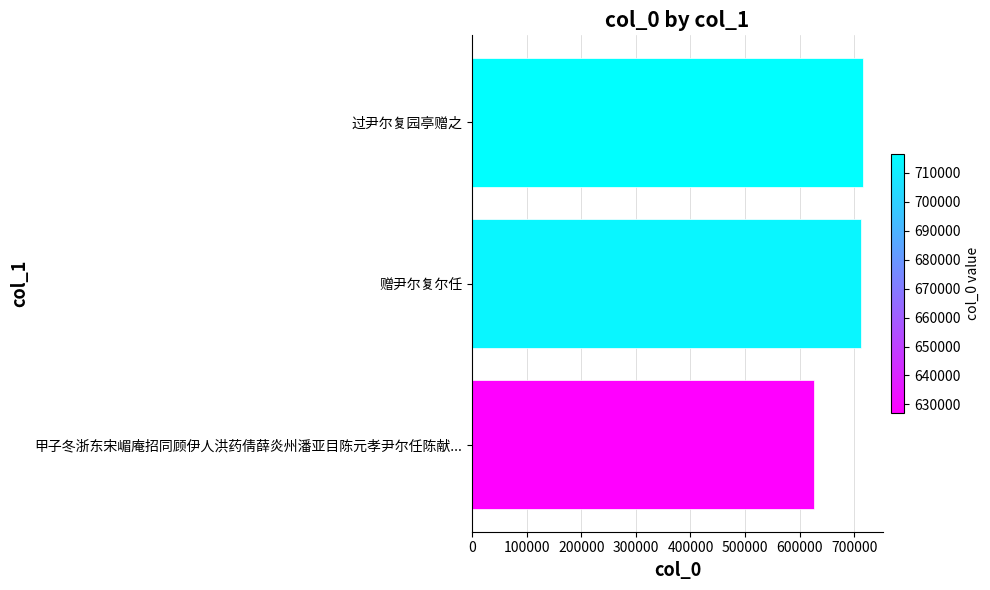

What is the maximum value shown in the chart?

716451